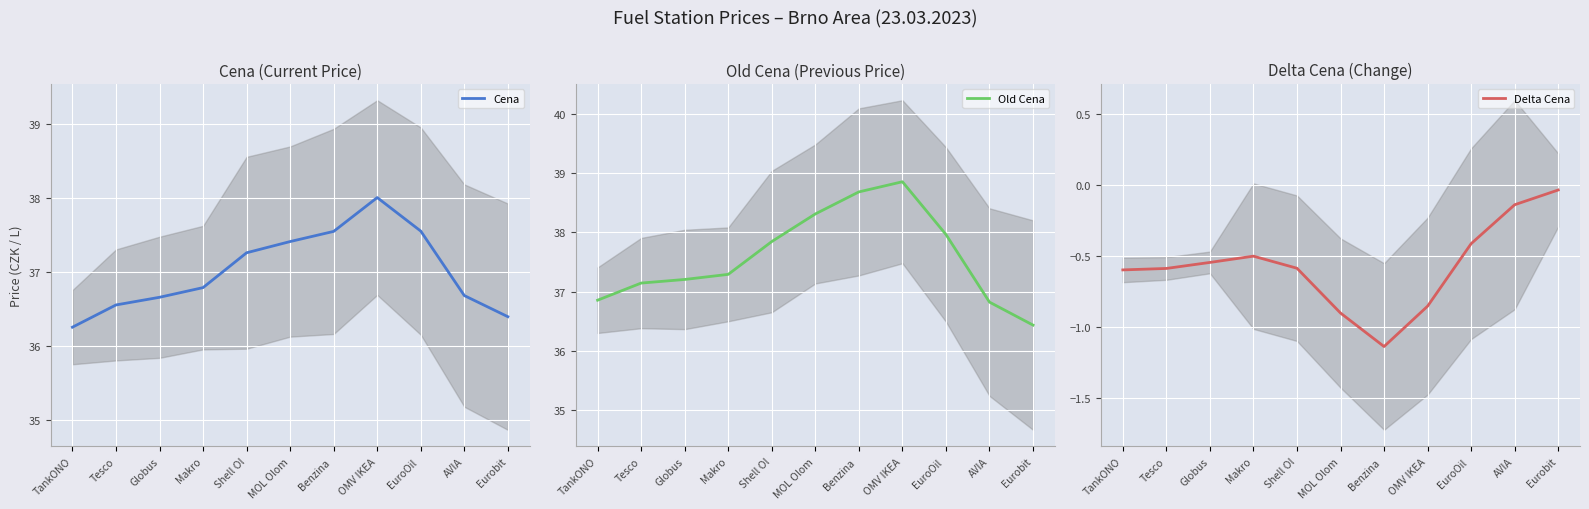

What is the difference between the second highest and minimum values in the Delta Cena series?

1.0